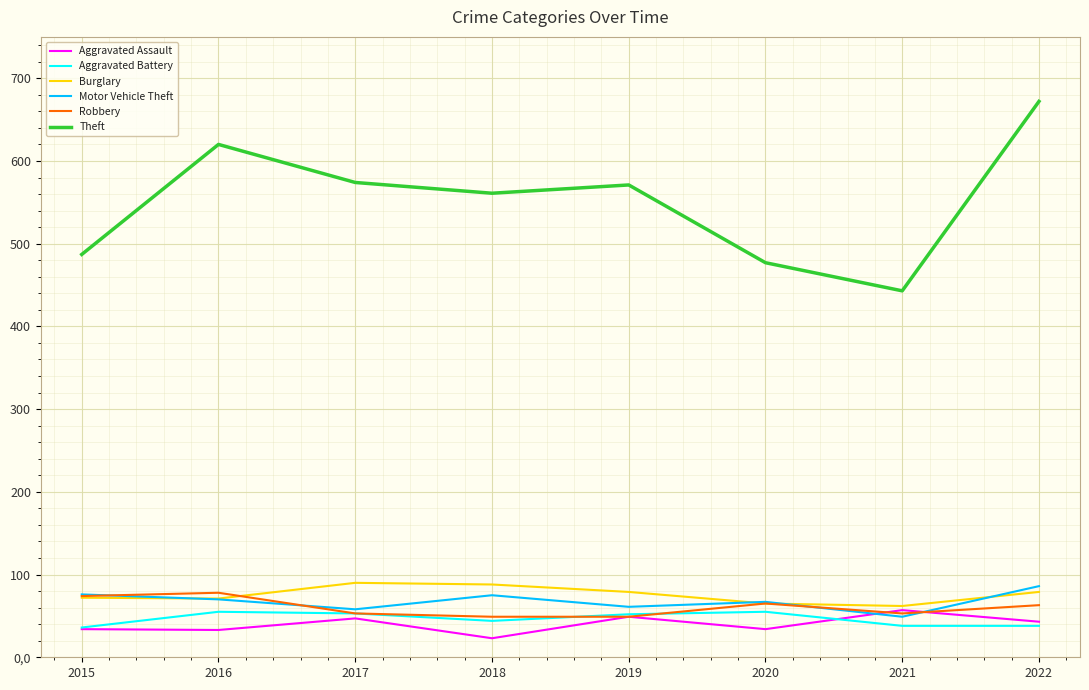

Which series has the largest range (max minus min)?

Theft